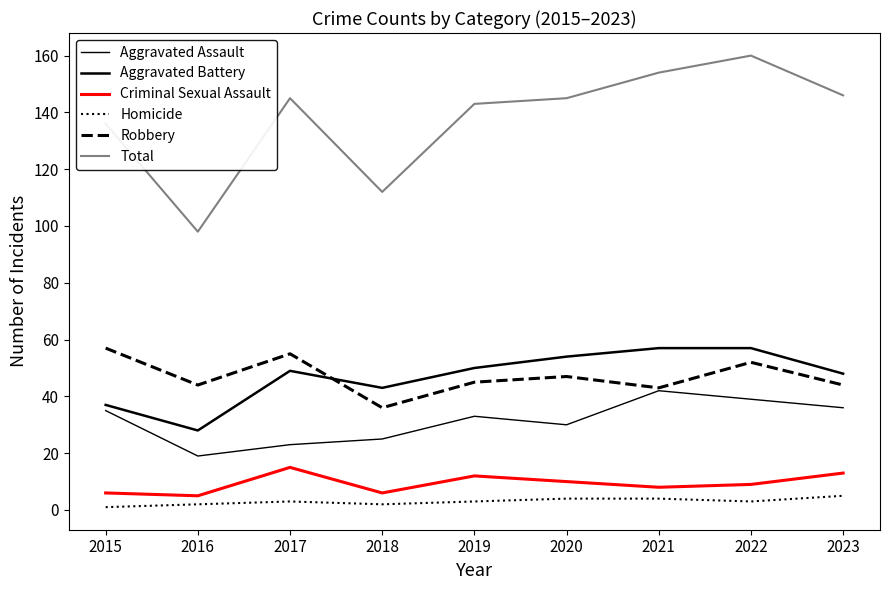

Does the chart have visible grid lines?

No